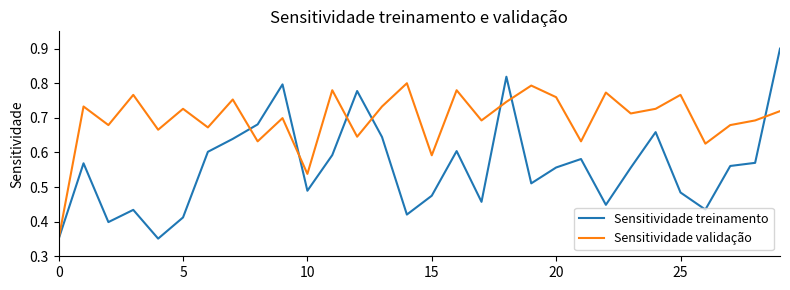

Which series has the largest total across all categories?

Sensitividade validação